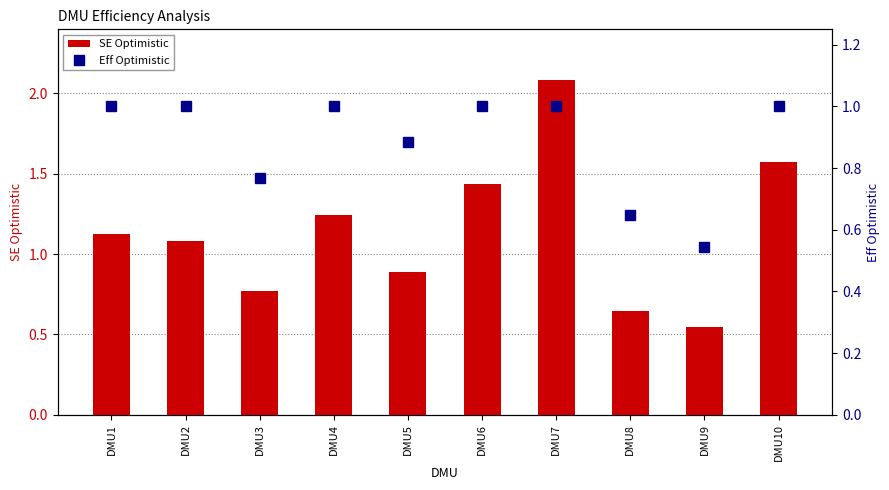

Reading left to right, what are all the values shown in this chart?

SE Optimistic: DMU1=1.1	DMU2=1.1	DMU3=0.8	DMU4=1.2	DMU5=0.9	DMU6=1.4	DMU7=2.1	DMU8=0.6	DMU9=0.5	DMU10=1.6
Eff Optimistic: DMU1=1.0	DMU2=1.0	DMU3=0.8	DMU4=1.0	DMU5=0.9	DMU6=1.0	DMU7=1.0	DMU8=0.6	DMU9=0.5	DMU10=1.0